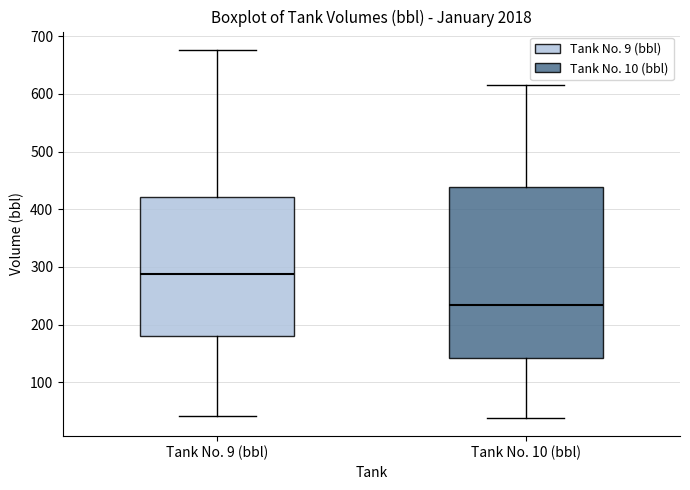

Reading left to right, read every box against the y-axis: the position of its median line, the range the box covers, and the ends of its whiskers. The values are not printed on the chart, so give them approximately, as read against the axis.

Tank No. 9 (bbl): median 290, box 180 to 420, whiskers 40 to 680
Tank No. 10 (bbl): median 230, box 140 to 440, whiskers 40 to 620